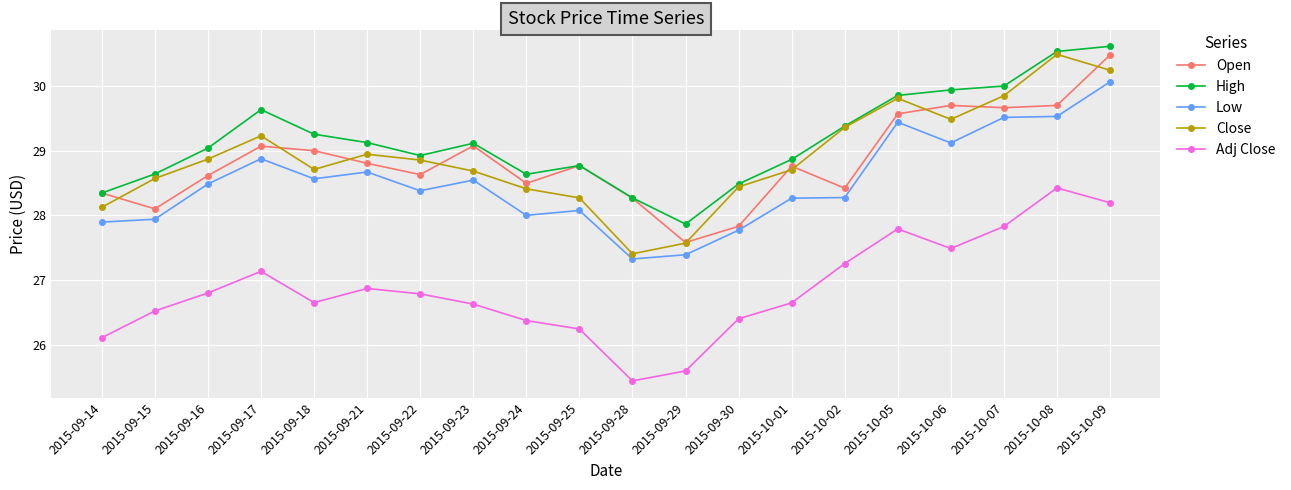

What is the difference between the highest and lowest values at 2015-09-29?

2.3